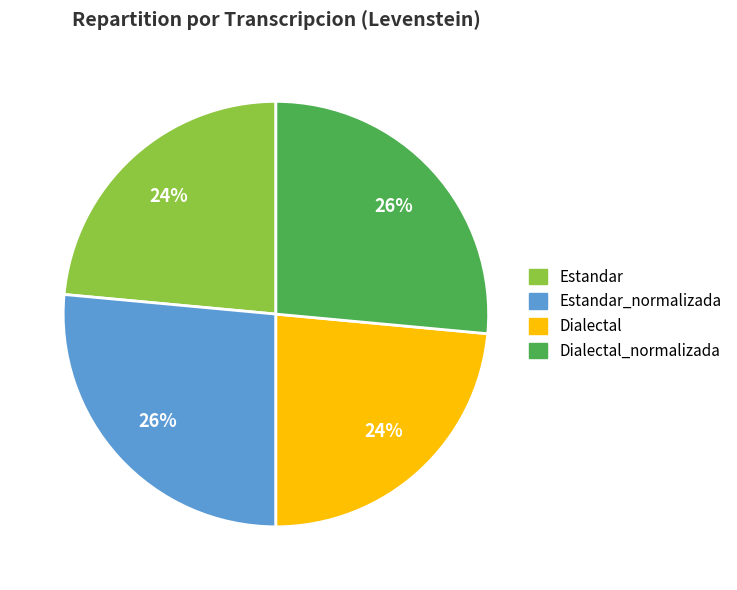

Does any single category account for the majority?

No